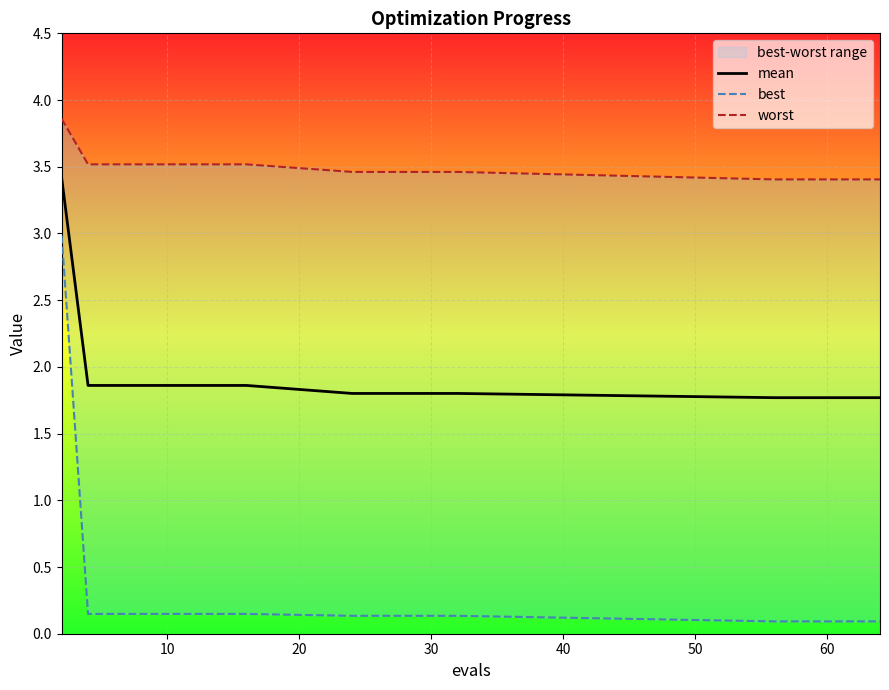

True or false: mean has a value of 1.8 at 30.

True